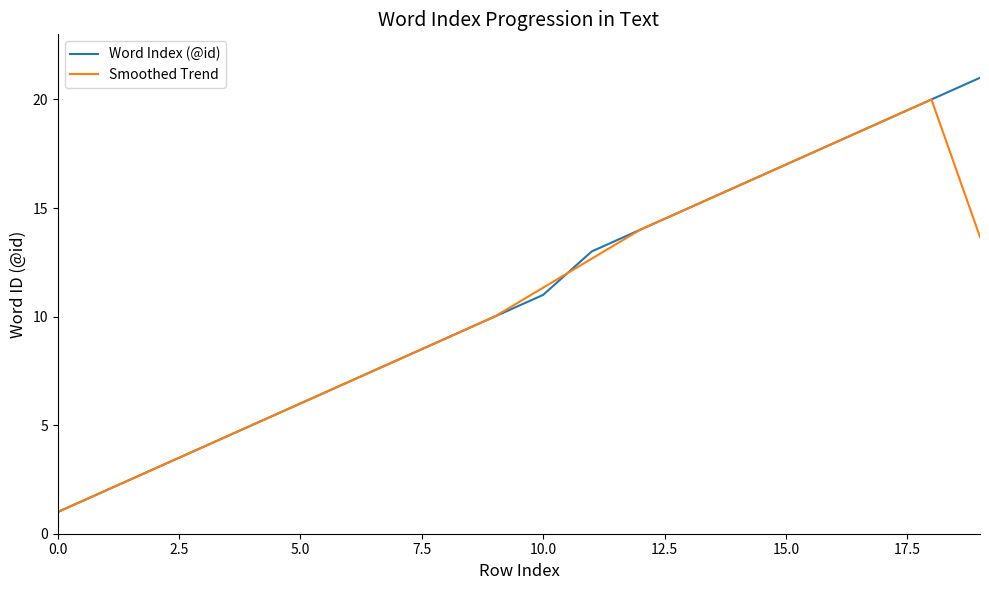

What is the minimum value shown in the chart?

1.0